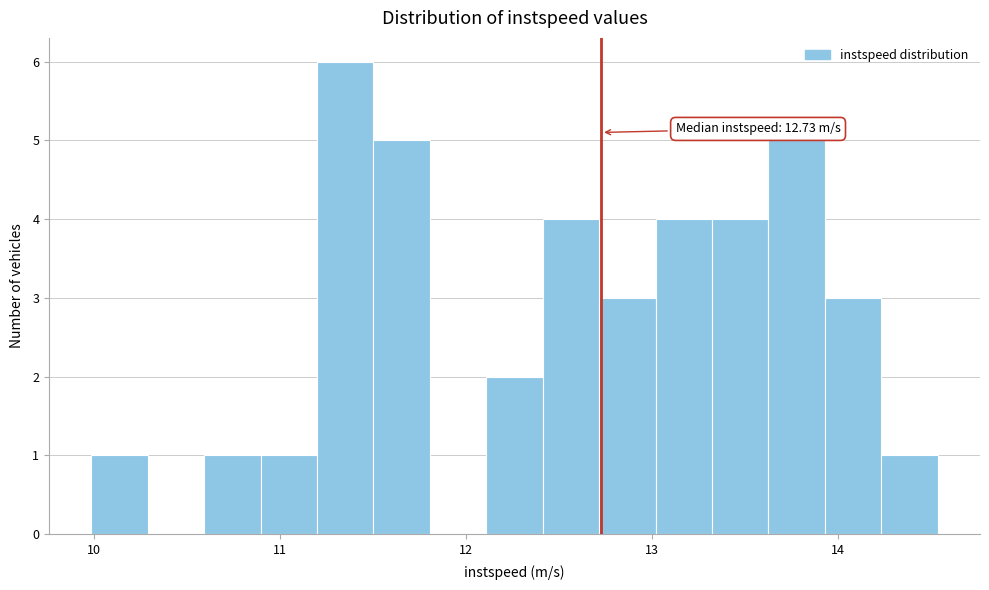

Around what value on the x-axis is the tallest bar? Give the approximate position of its centre, as read against the axis.

11.4